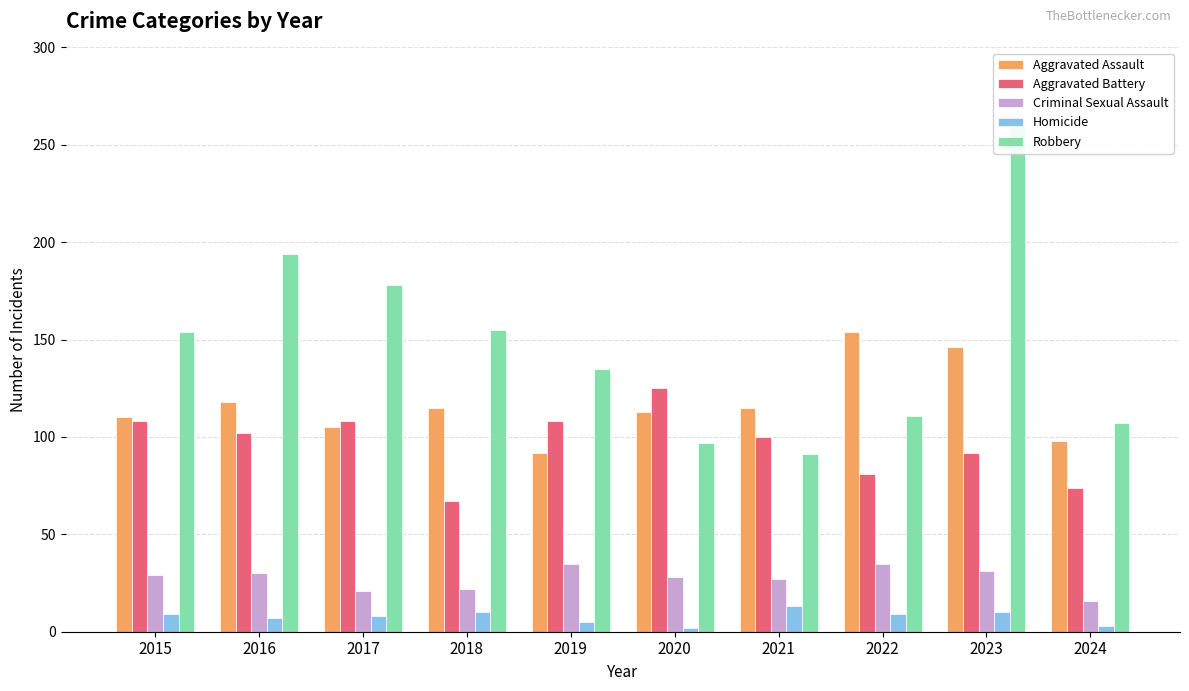

Which series has the widest spread of values?

Robbery